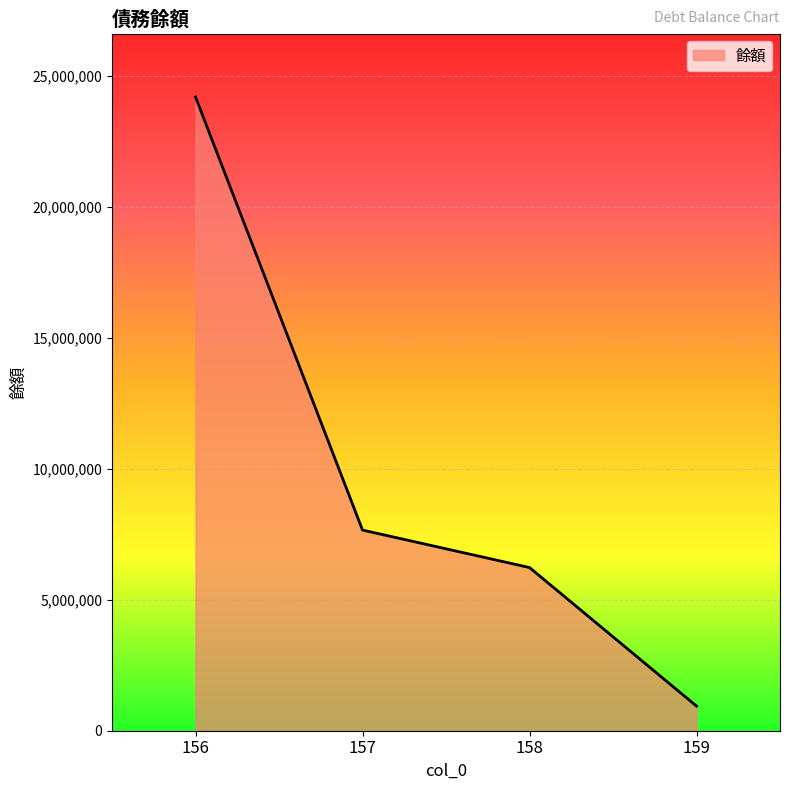

What is the average value?

9758358